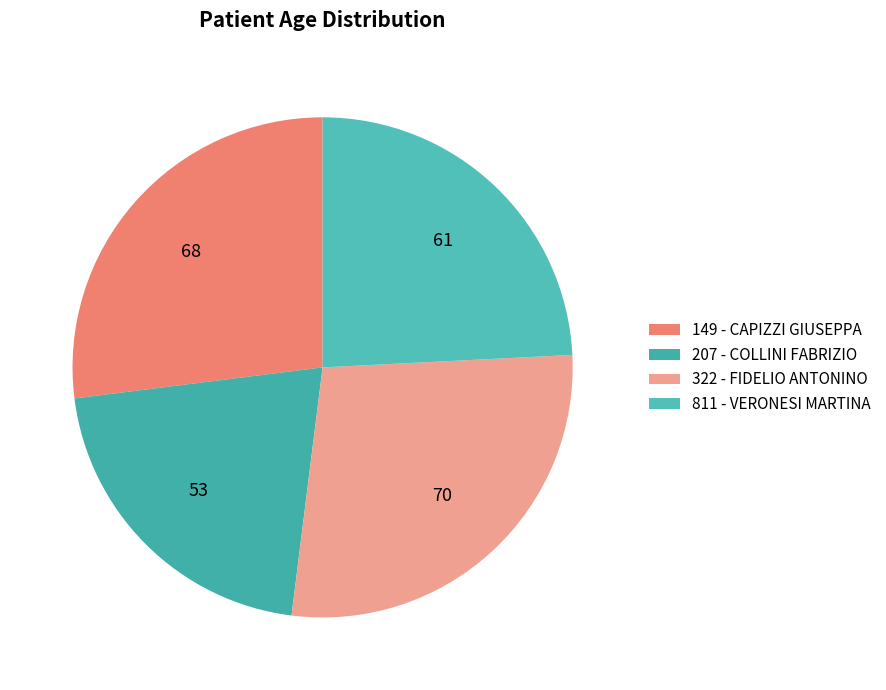

Is there a majority slice in this chart?

No